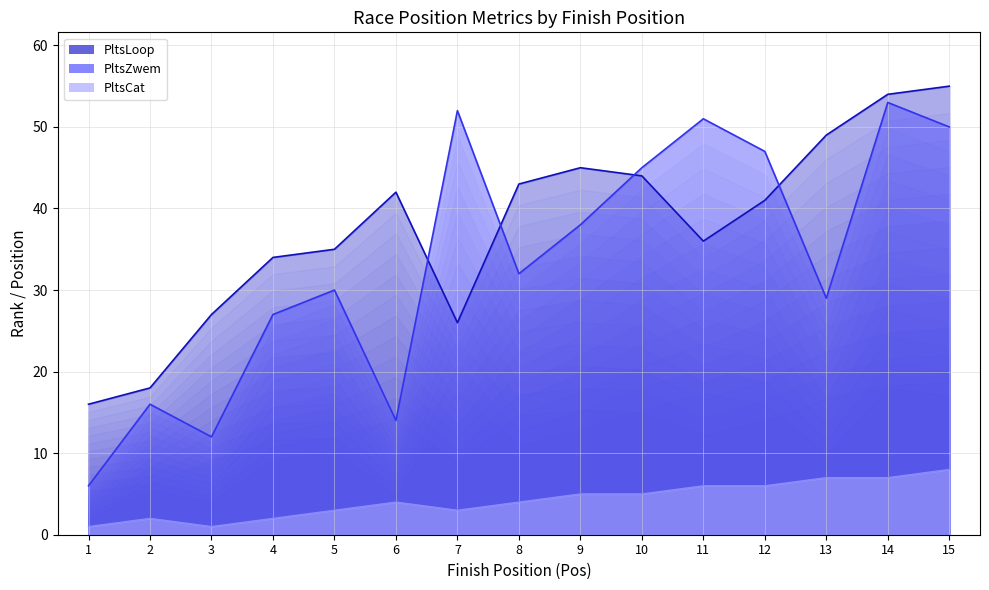

True or false: PltsZwem and PltsCat intersect in this chart.

False